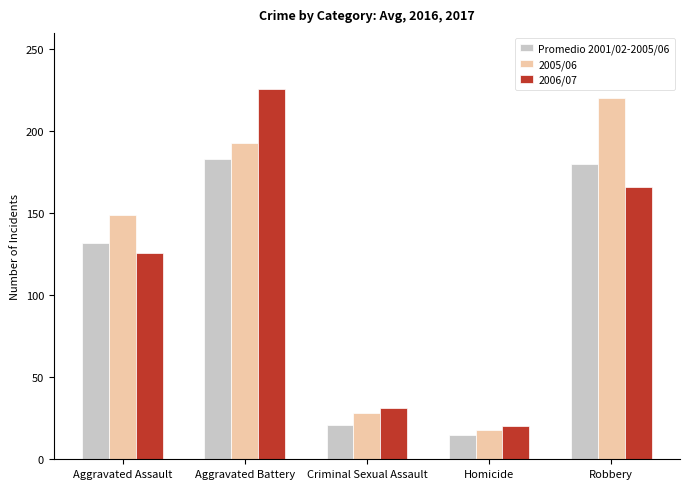

The Promedio 2001/02-2005/06 series shows 183 at Aggravated Battery. True or false?

True